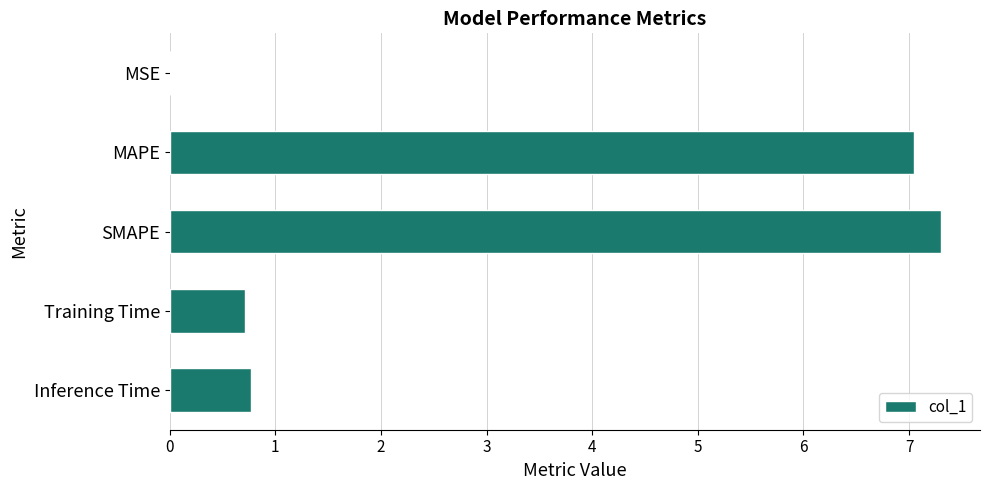

Are the bars horizontal?

Yes